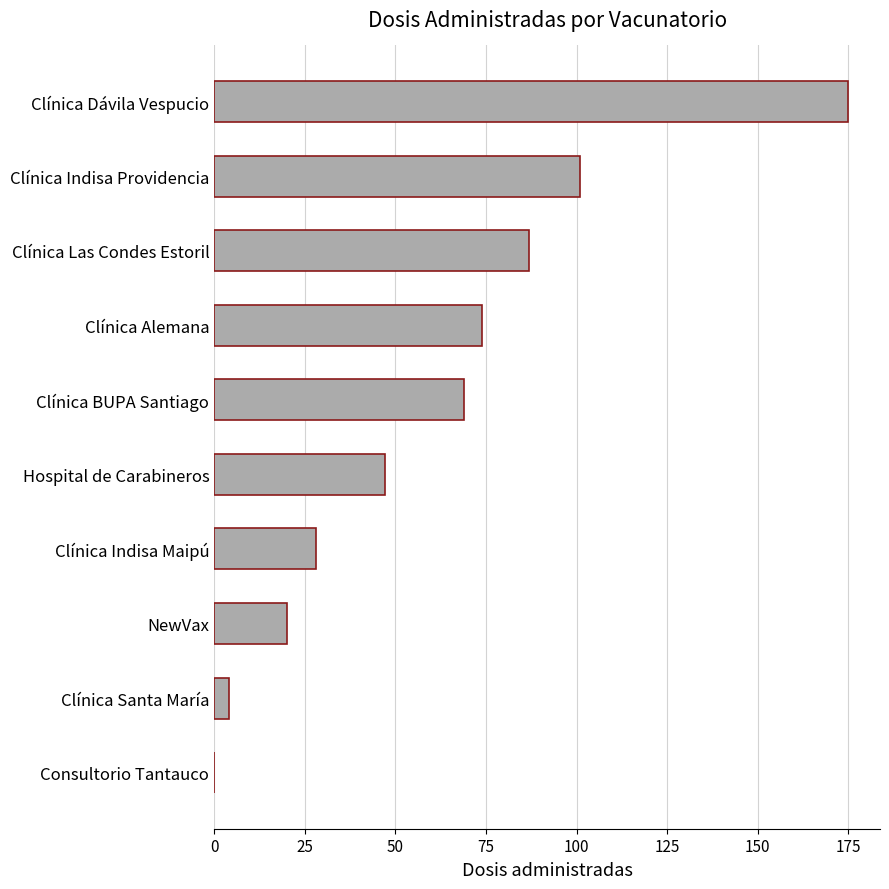

What is the sum of all values?

605